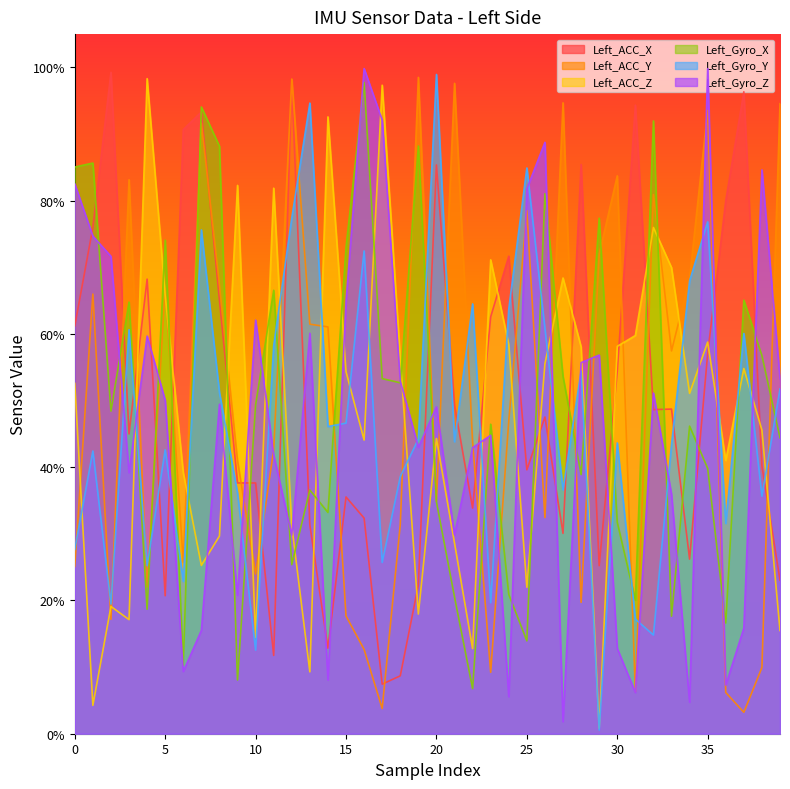

The value of Left_ACC_X at 35 is 0.6. True or false?

True